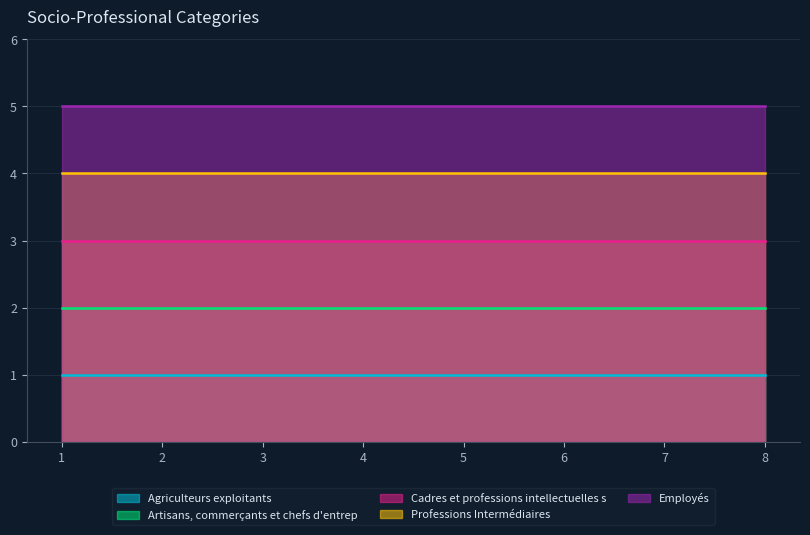

What are all the series names shown in the legend?

Agriculteurs exploitants, Artisans, commerçants et chefs d'entrep, Cadres et professions intellectuelles s, Professions Intermédiaires, Employés